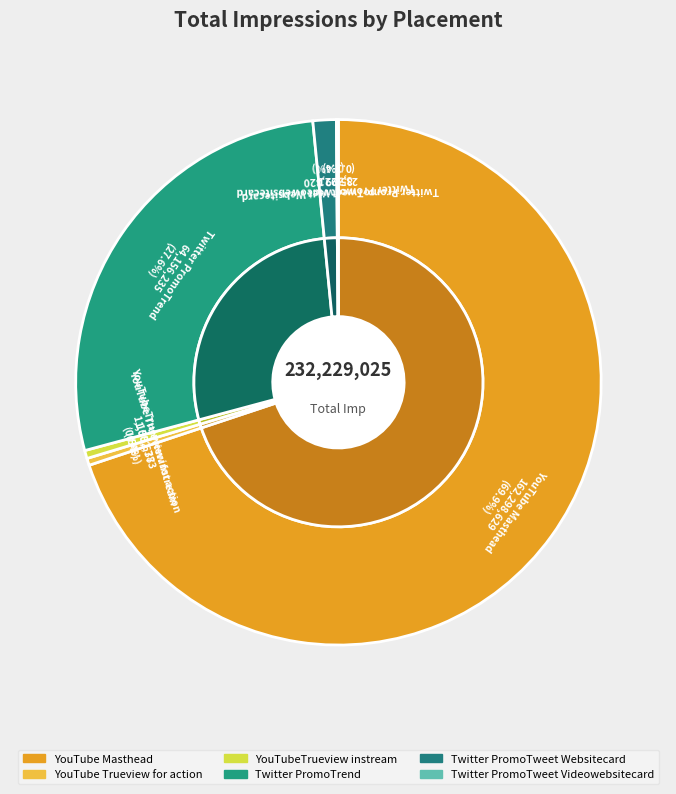

Which slice represents more than half of the pie?

YouTube Masthead